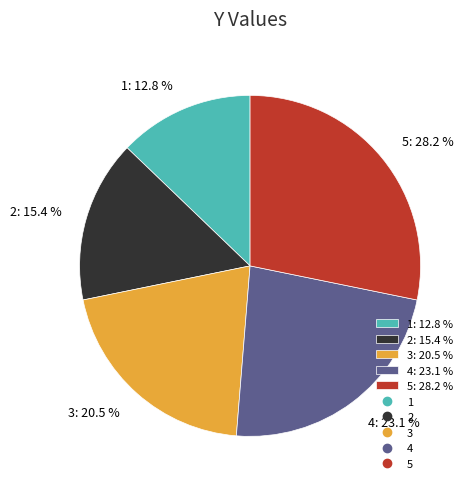

To the nearest percent, what is the average slice percentage?

20%